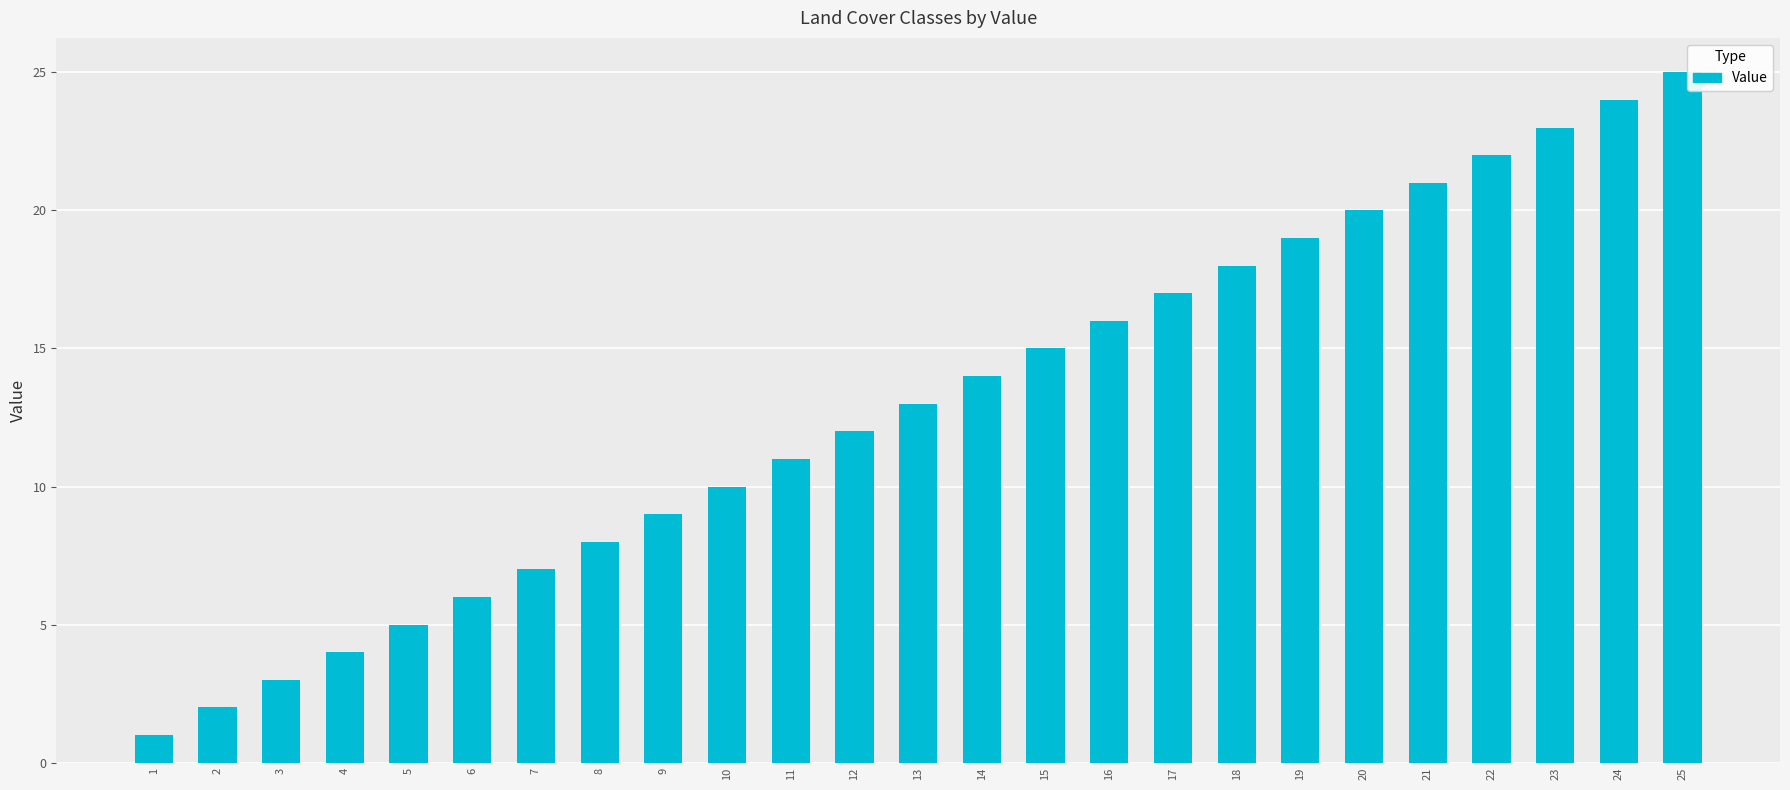

Rank the categories by value from highest to lowest.

25, 24, 23, 22, 21, 20, 19, 18, 17, 16, 15, 14, 13, 12, 11, 10, 9, 8, 7, 6, 5, 4, 3, 2, 1